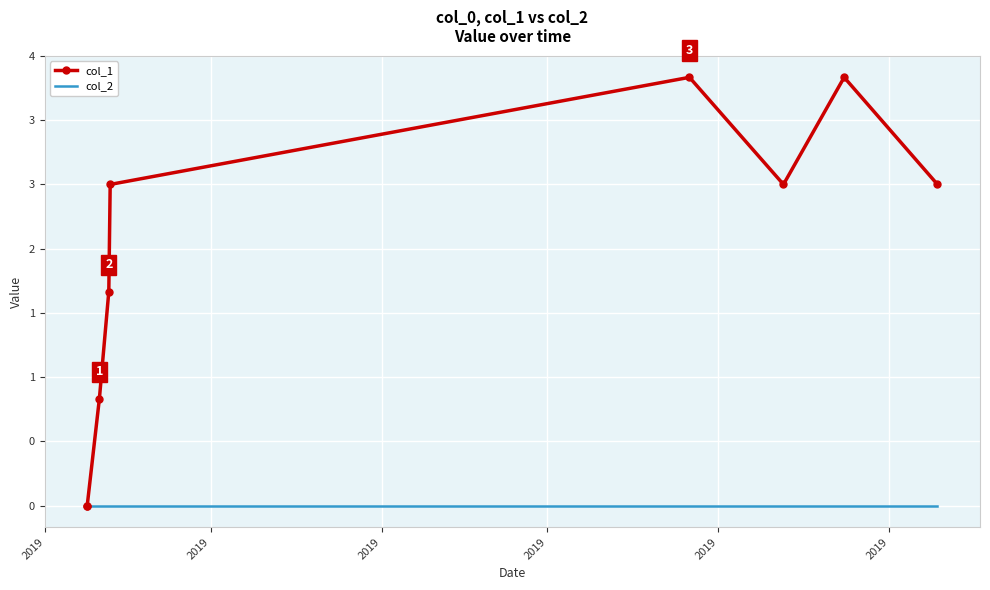

What are all the series names shown in the legend?

col_1, col_2